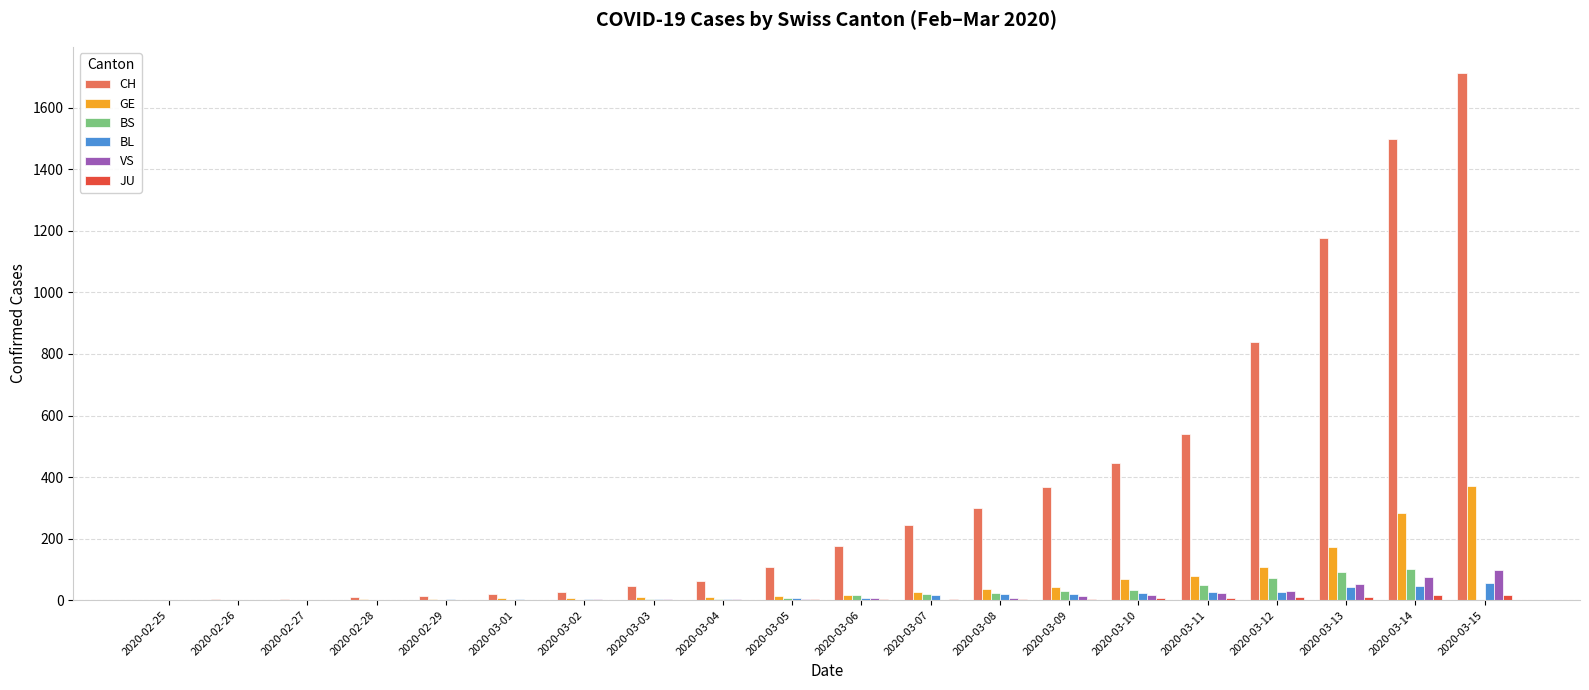

Where is CH nearest to the value 857?

2020-03-12